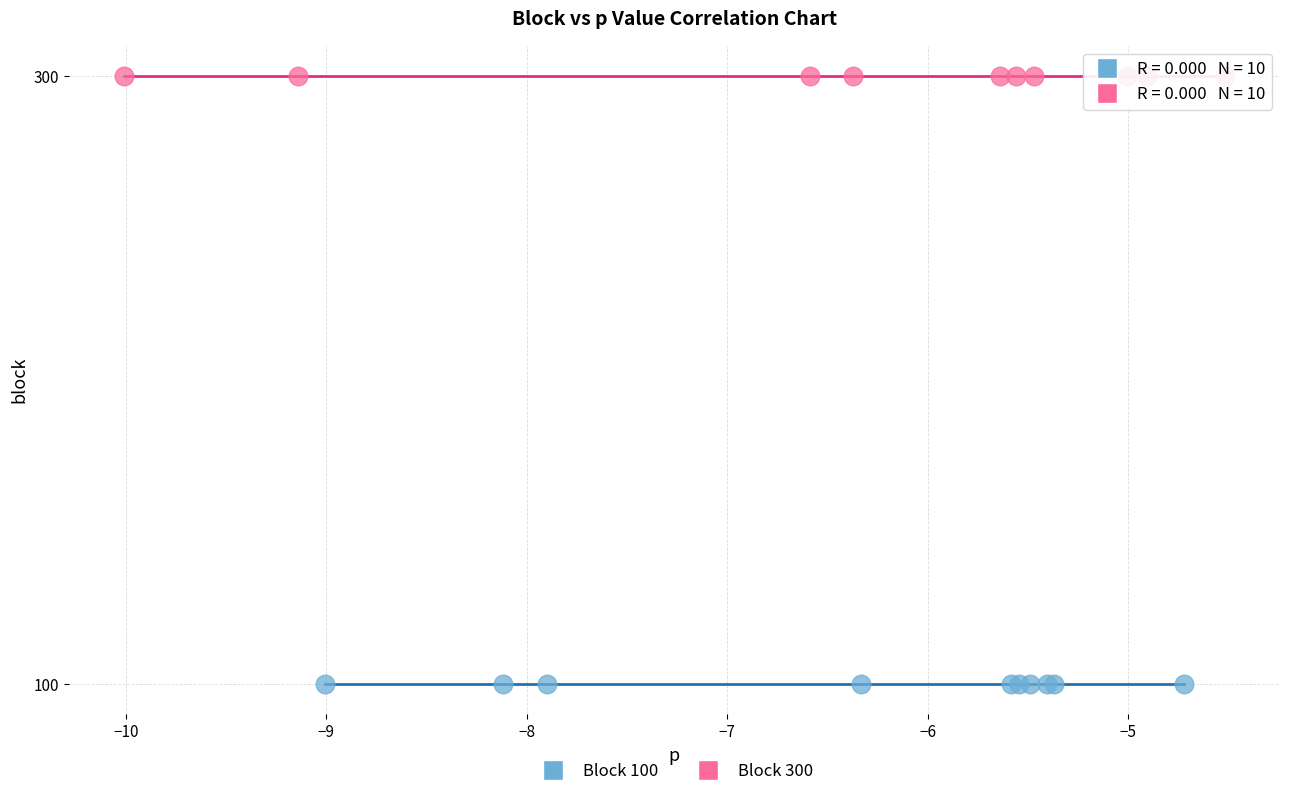

Which series contains the lowest Y value?

Block 100